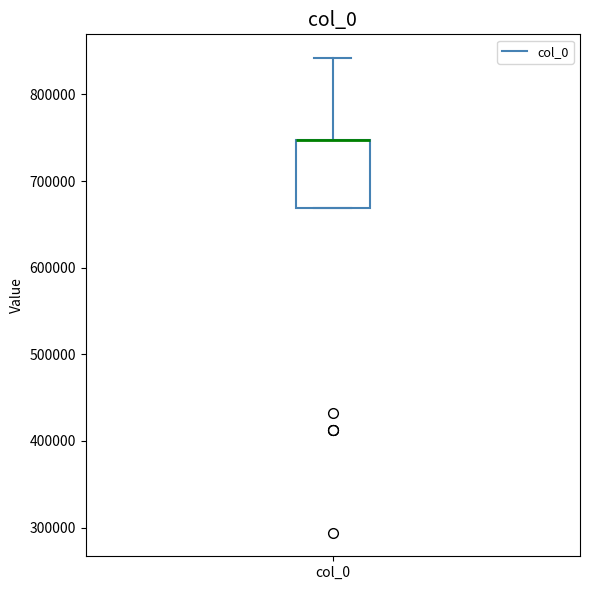

Read this box plot against the y-axis: the position of the median line, the range covered by the box, and the ends of both whiskers. The values are not printed on the chart, so give them approximately, as read against the axis.

median 750000 (drawn on the box's upper edge), box 670000 to 750000, whiskers 670000 to 840000